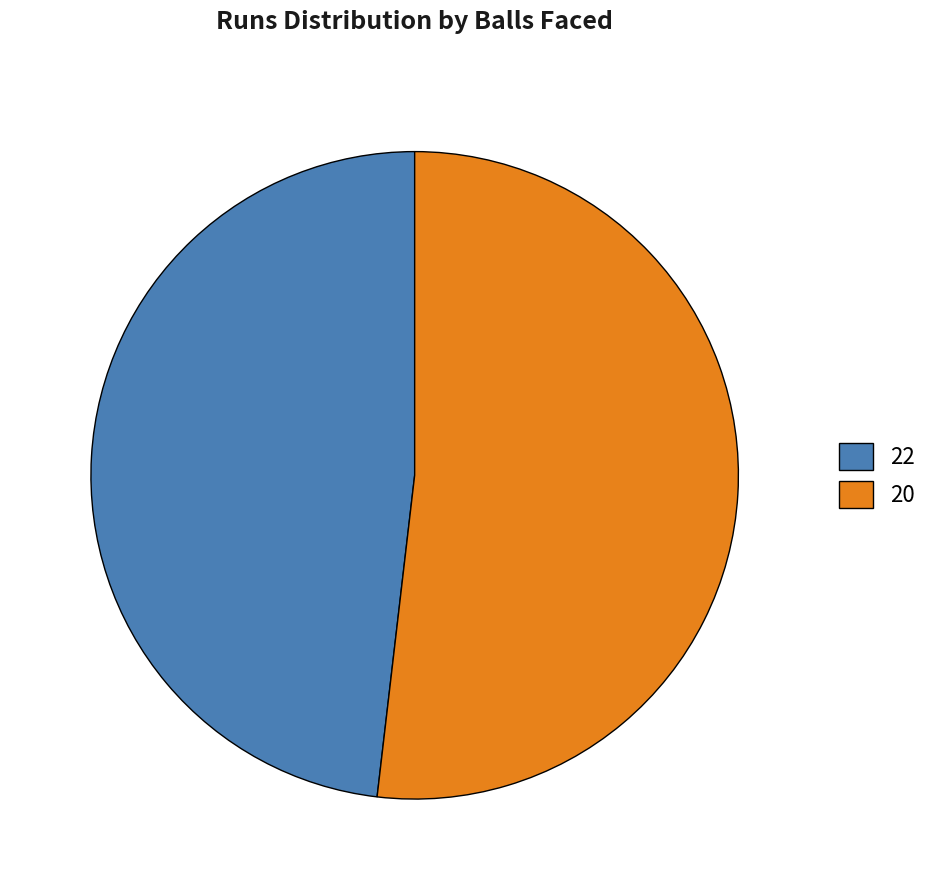

True or false: 22 accounts for 48% of the total.

True